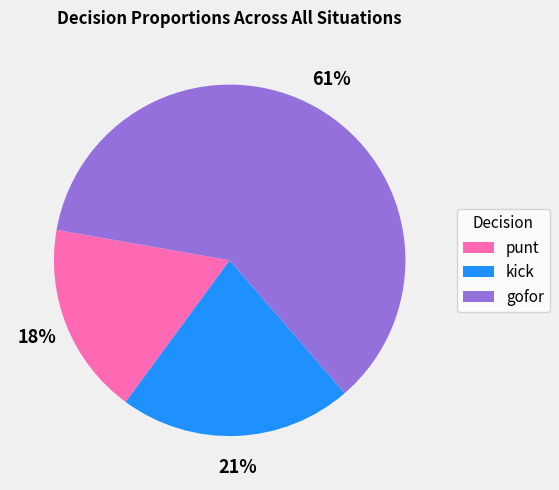

The gofor slice represents 71% of the pie. True or false?

False